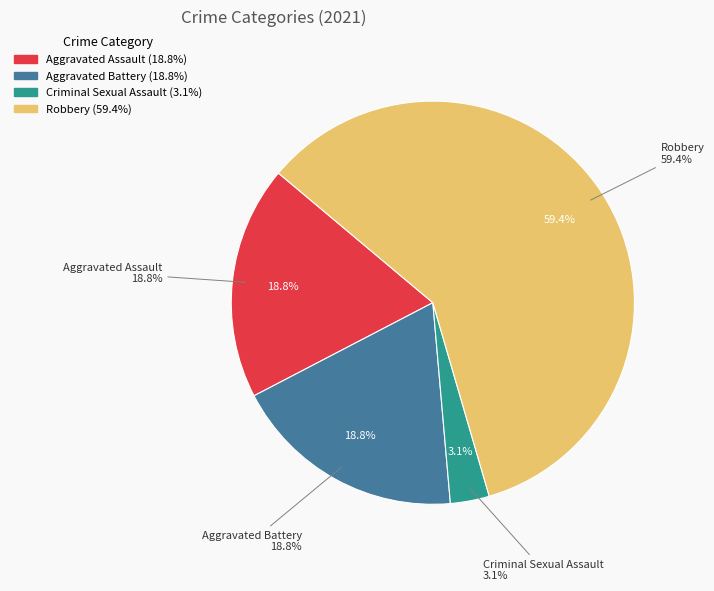

Combined, what portion of the pie is Aggravated Battery and Aggravated Assault?

37.5%